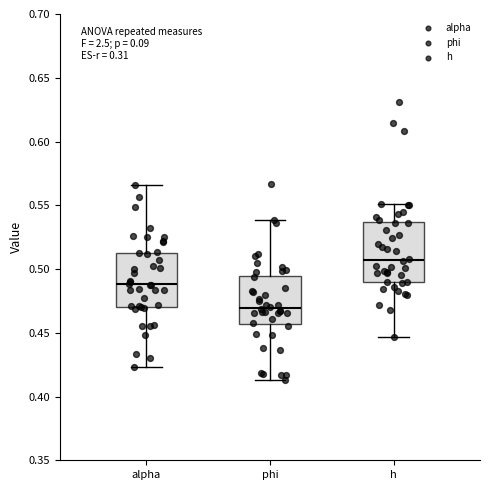

Which box has the lowest median line?

phi